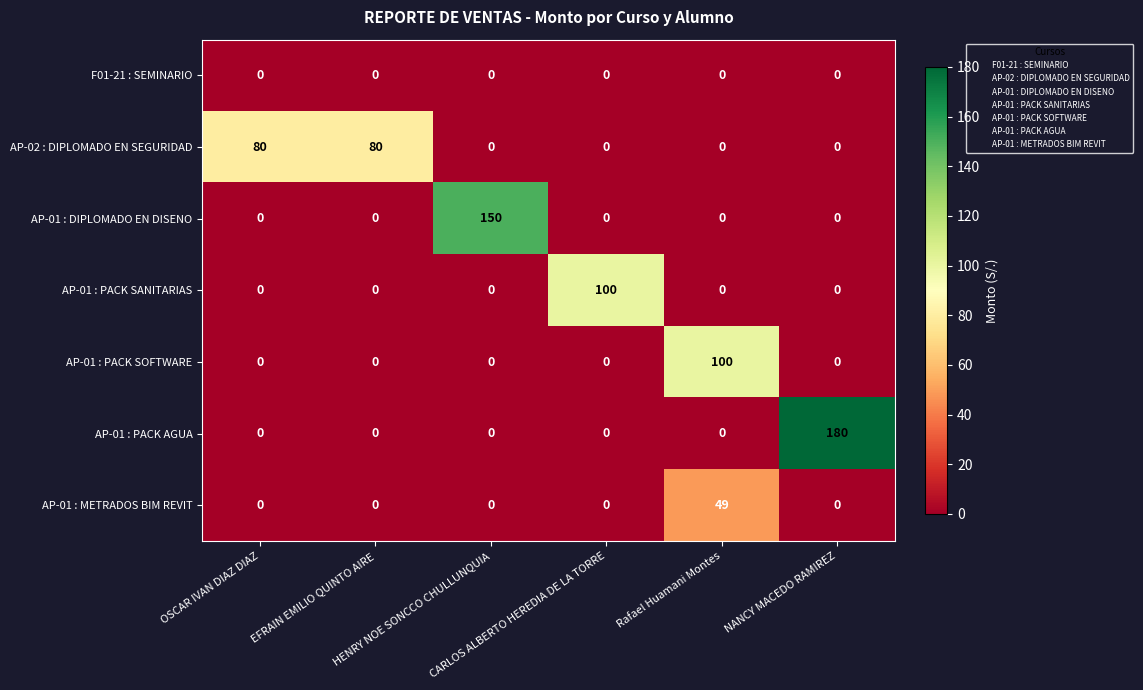

What is the average value of the AP-01 : METRADOS BIM REVIT series?

8